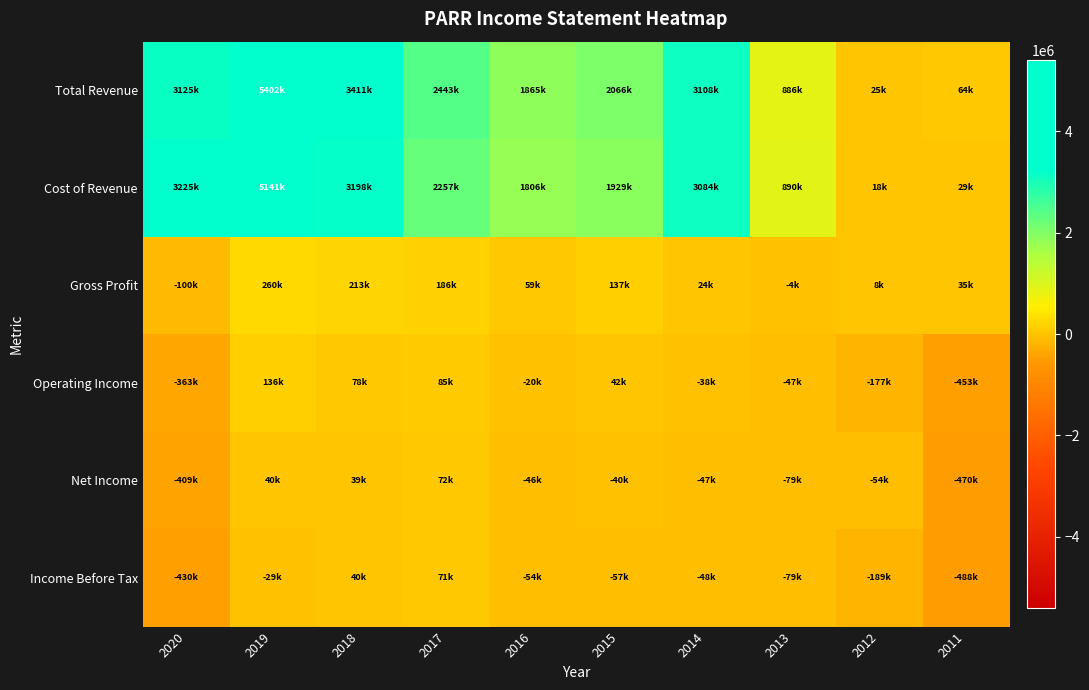

Reading left to right, what are all the values shown in this chart?

Total Revenue: 2020=3124900	2019=5401500	2018=3410700	2017=2443100	2016=1865000	2015=2066300	2014=3108000	2013=886000	2012=25200	2011=63900
Cost of Revenue: 2020=3225100	2019=5141300	2018=3198200	2017=2256600	2016=1805900	2015=1929000	2014=3084000	2013=890000	2012=17700	2011=29200
Gross Profit: 2020=-100300	2019=260200	2018=212600	2017=186400	2016=59200	2015=137300	2014=24000	2013=-4000	2012=7500	2011=34700
Operating Income: 2020=-363300	2019=136400	2018=77700	2017=85300	2016=-19600	2015=41800	2014=-37500	2013=-47400	2012=-177000	2011=-453200
Net Income: 2020=-409100	2019=40400	2018=38900	2017=71700	2016=-45800	2015=-39900	2014=-47000	2013=-79200	2012=-54300	2011=-470100
Income Before Tax: 2020=-429800	2019=-28900	2018=39800	2017=71300	2016=-53700	2015=-56700	2014=-47500	2013=-79200	2012=-188600	2011=-487500